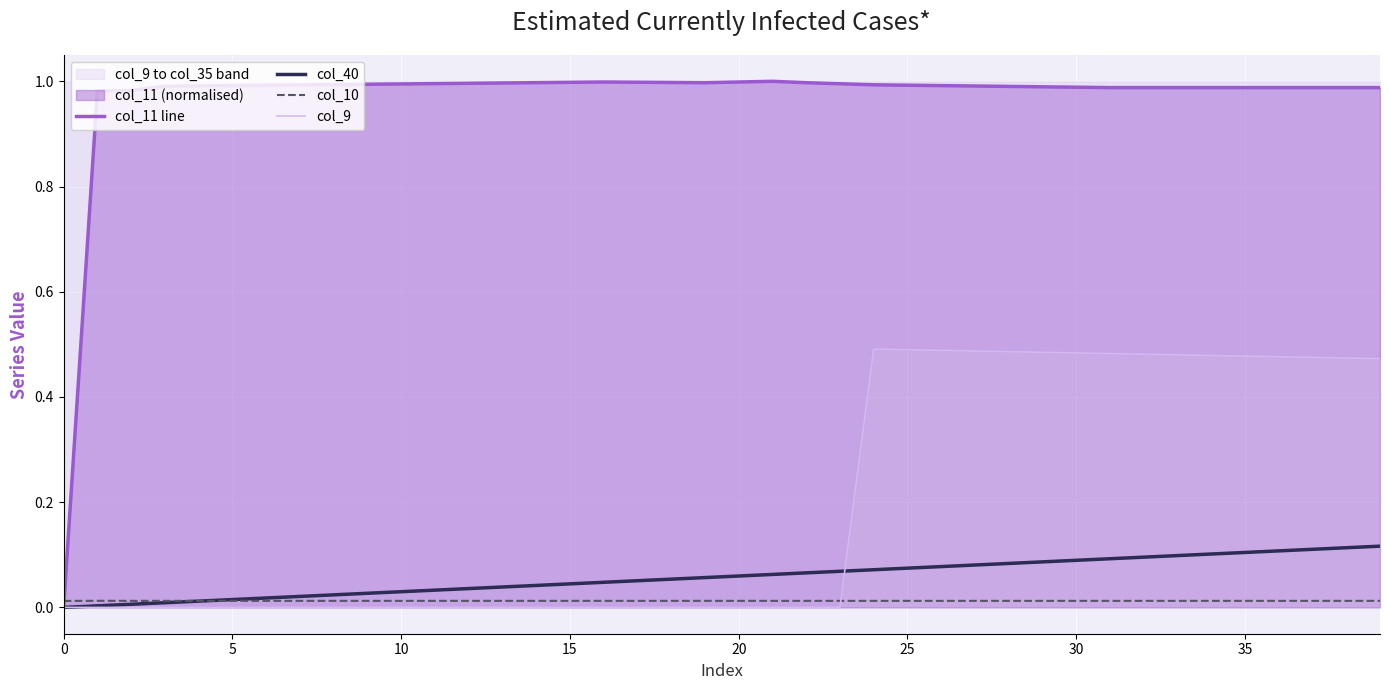

How many series are shown in this chart?

4